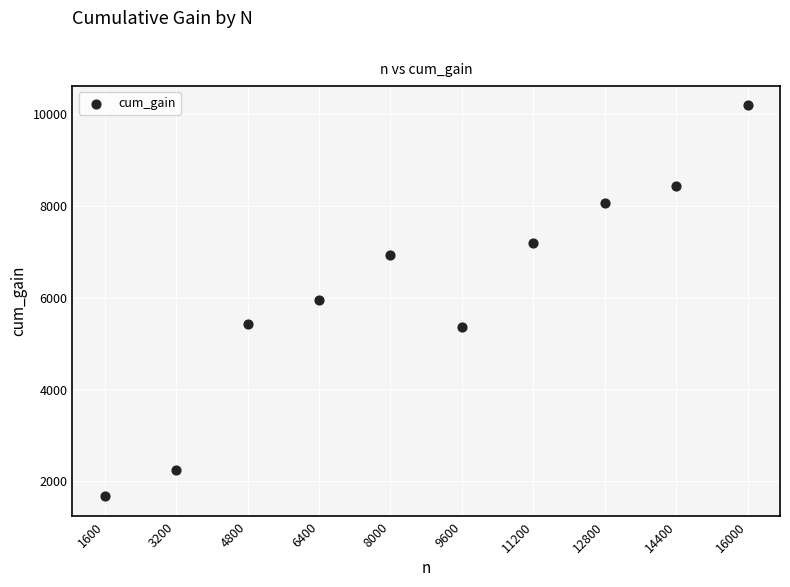

What is the average X value?

8800.0